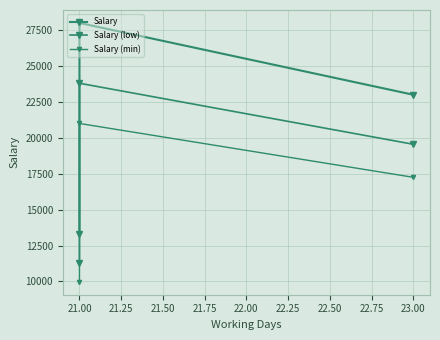

What is the difference between the maximum and minimum values in the Salary (min) series?

11025